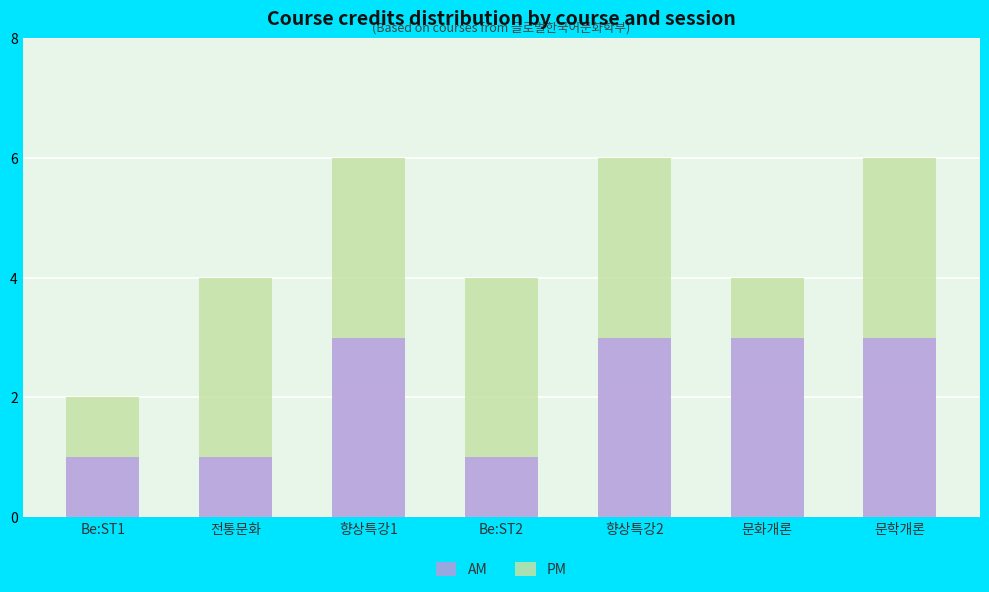

What is the highest value of the AM series?

3